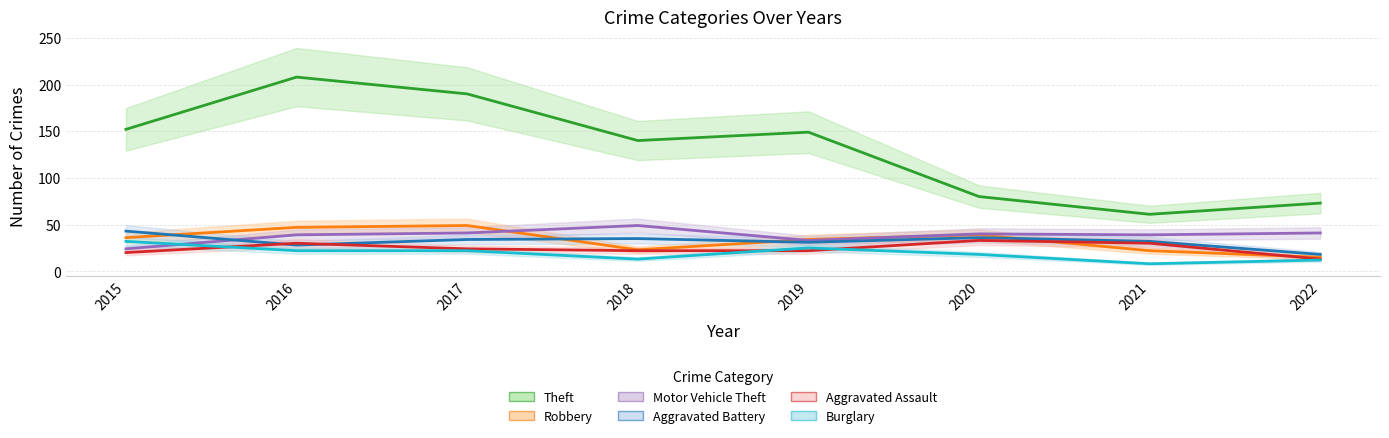

Is the value of Robbery at 2022 greater than the value of Aggravated Assault at 2015?

No